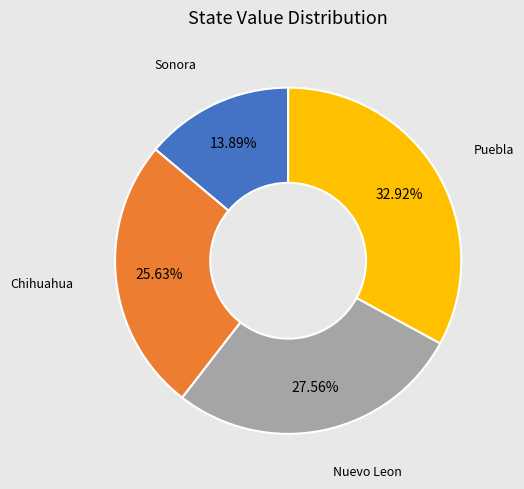

How much of the chart is everything except Nuevo Leon?

72.4%